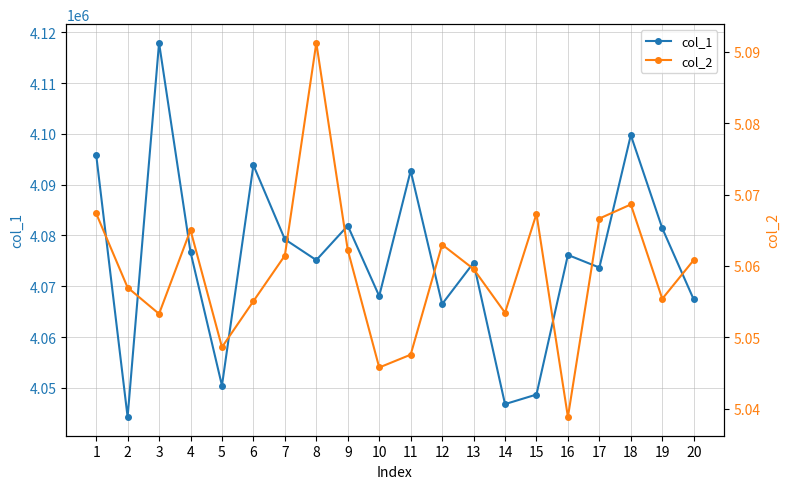

At which label does col_1 reach its peak?

3